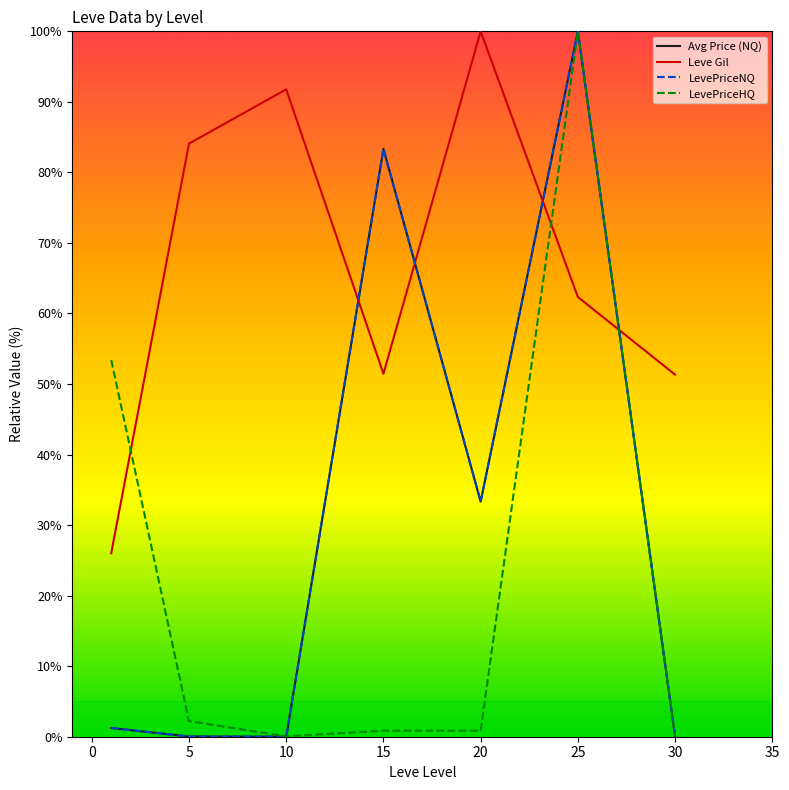

What is the maximum value for LevePriceNQ?

100.0